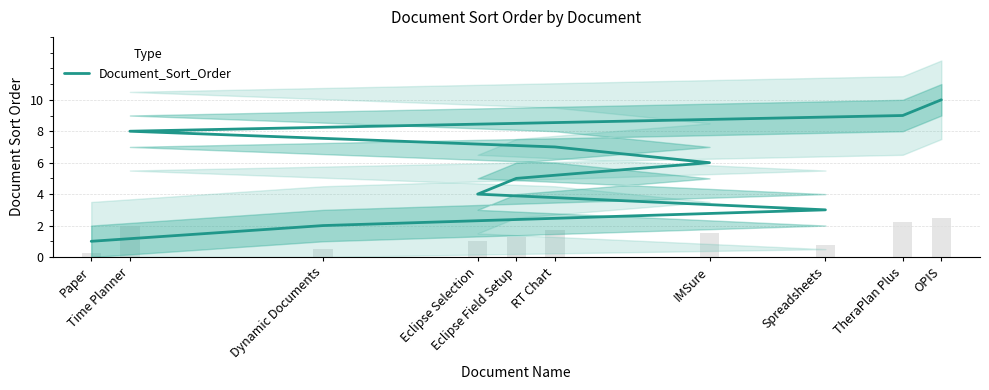

Rank the categories by value from highest to lowest.

OPIS, TheraPlan Plus, Time Planner, RT Chart, IMSure, Eclipse Field Setup, Eclipse Selection, Spreadsheets, Dynamic Documents, Paper